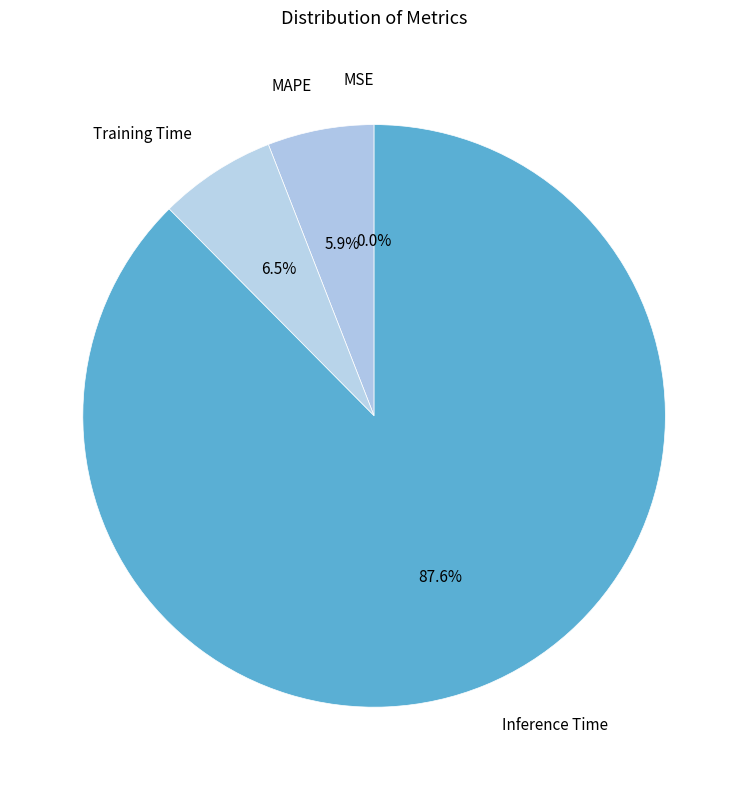

Which category accounts for the majority?

Inference Time